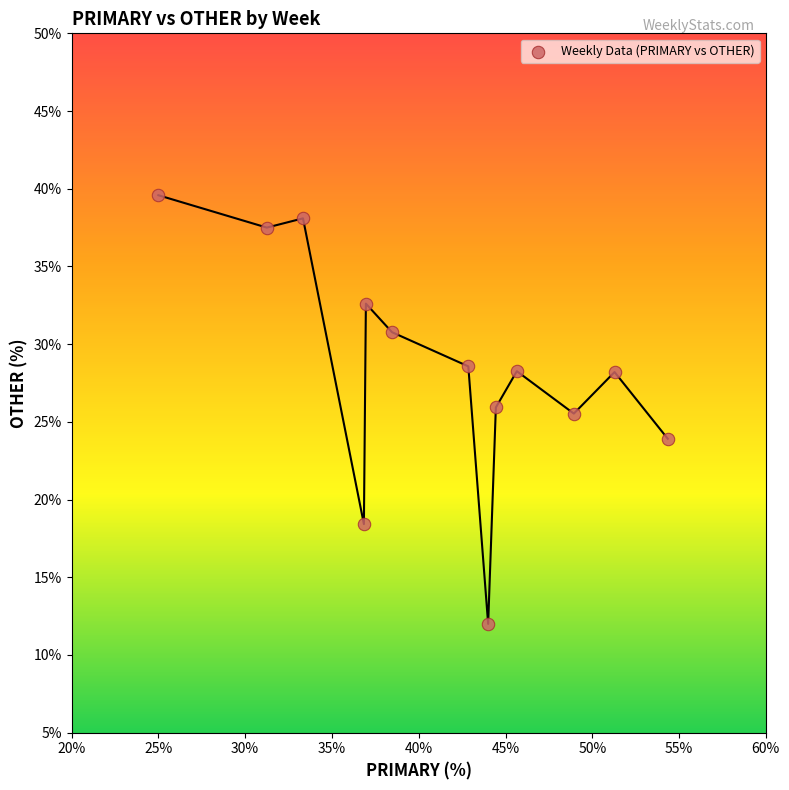

What is the range of X values (max minus min)?

29.3